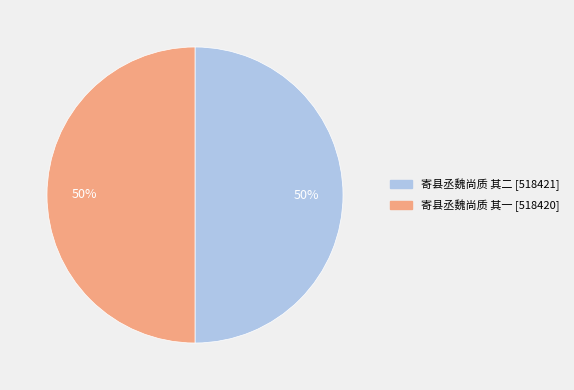

Is it true that 寄县丞魏尚质 其一 is 50% of the pie?

True